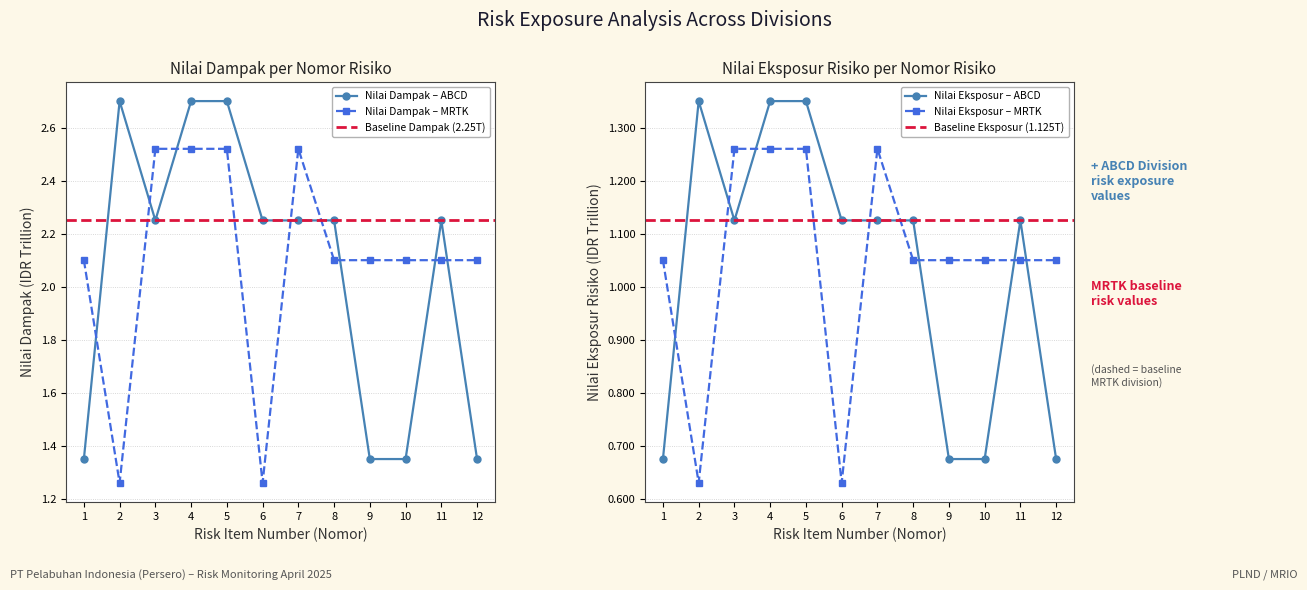

Which series ends up on top after the final intersection of Nilai Dampak (MRTK) and Nilai Dampak (ABCD)?

Nilai Dampak (MRTK)